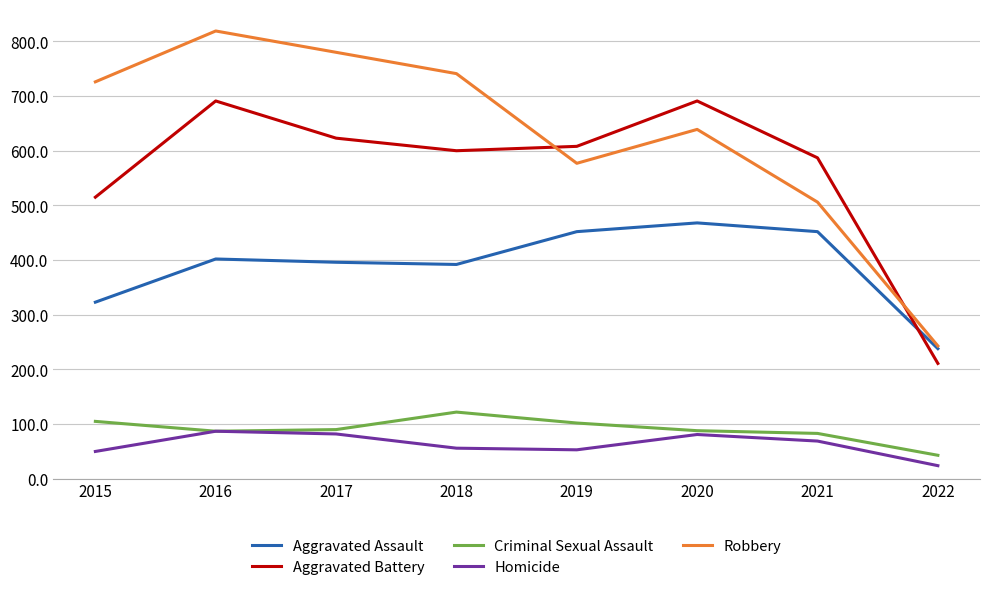

True or false: Robbery and Homicide intersect in this chart.

False